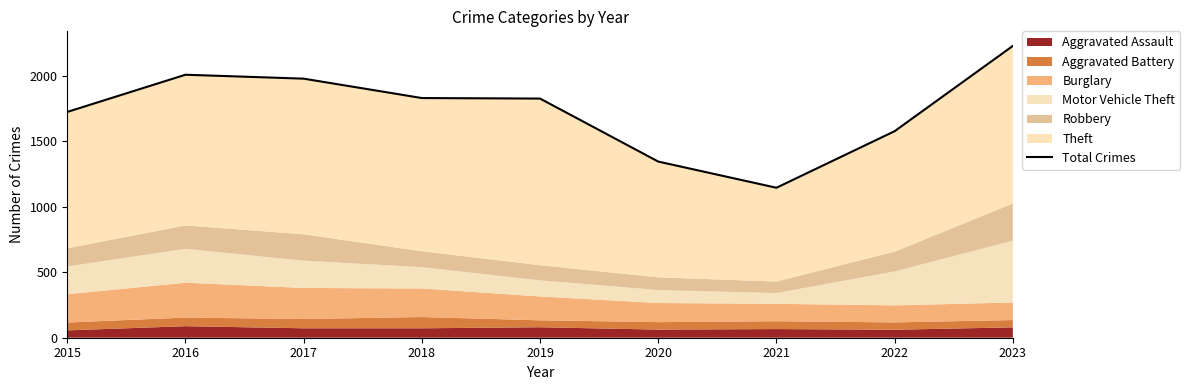

Rank the categories by value from lowest to highest.

2021, 2020, 2022, 2015, 2019, 2018, 2017, 2016, 2023